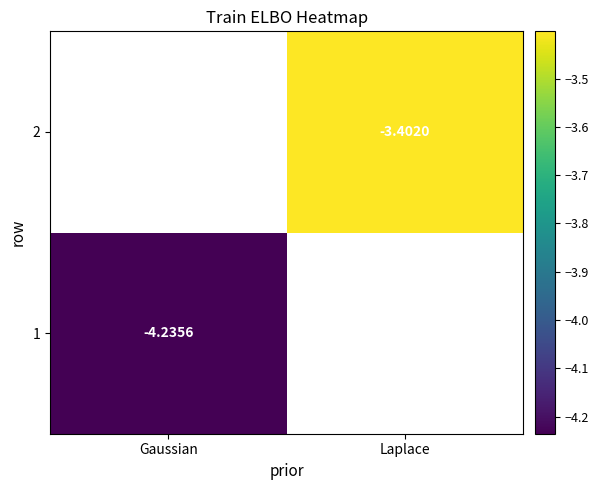

How many values in 1 are below zero?

1